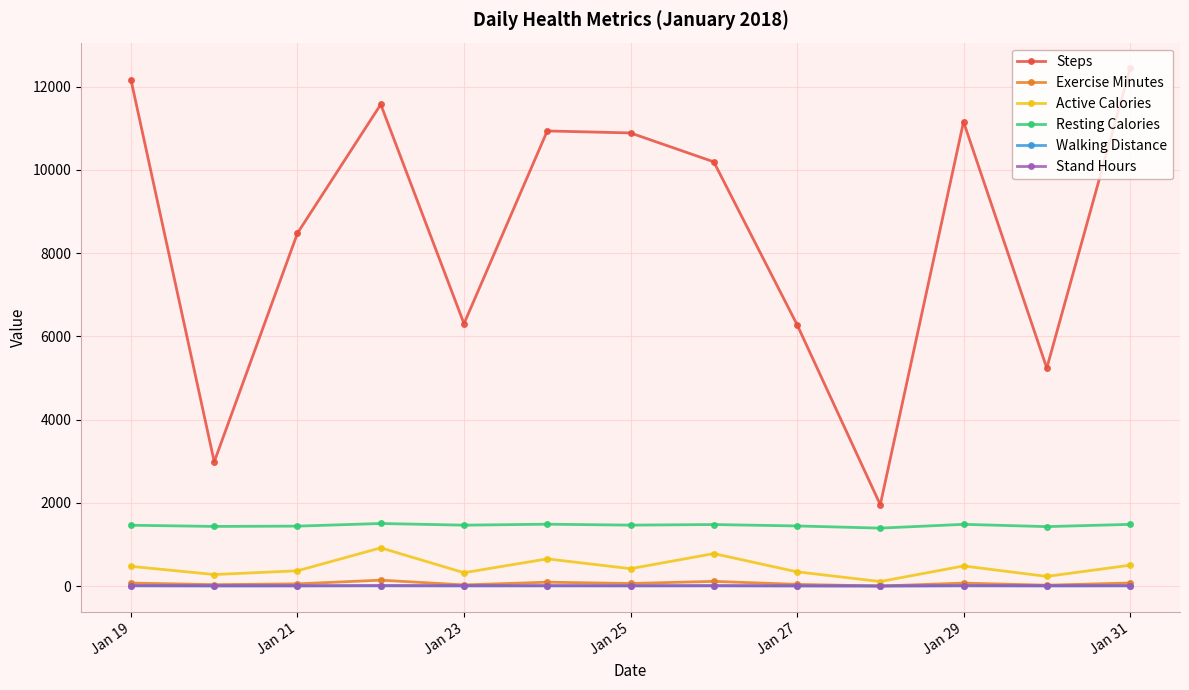

What is the maximum value for Steps?

12433.0